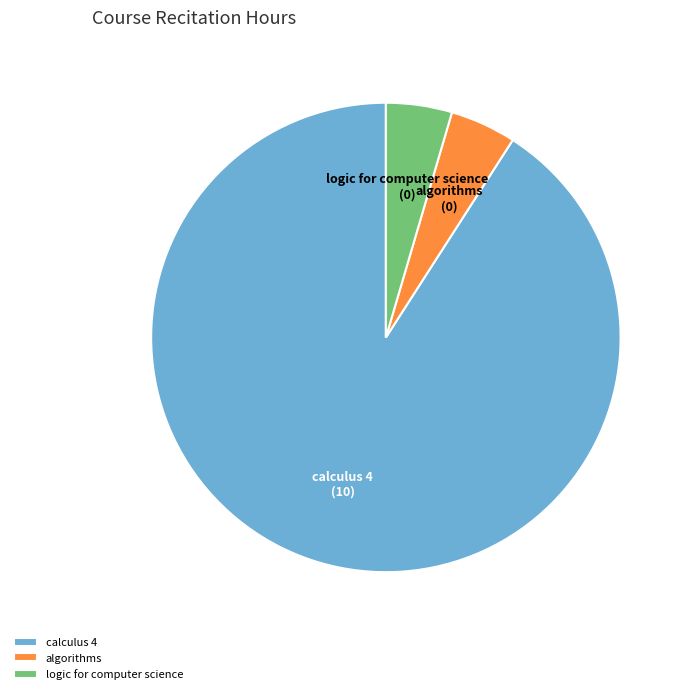

Between calculus 4 and algorithms, which is larger?

calculus 4